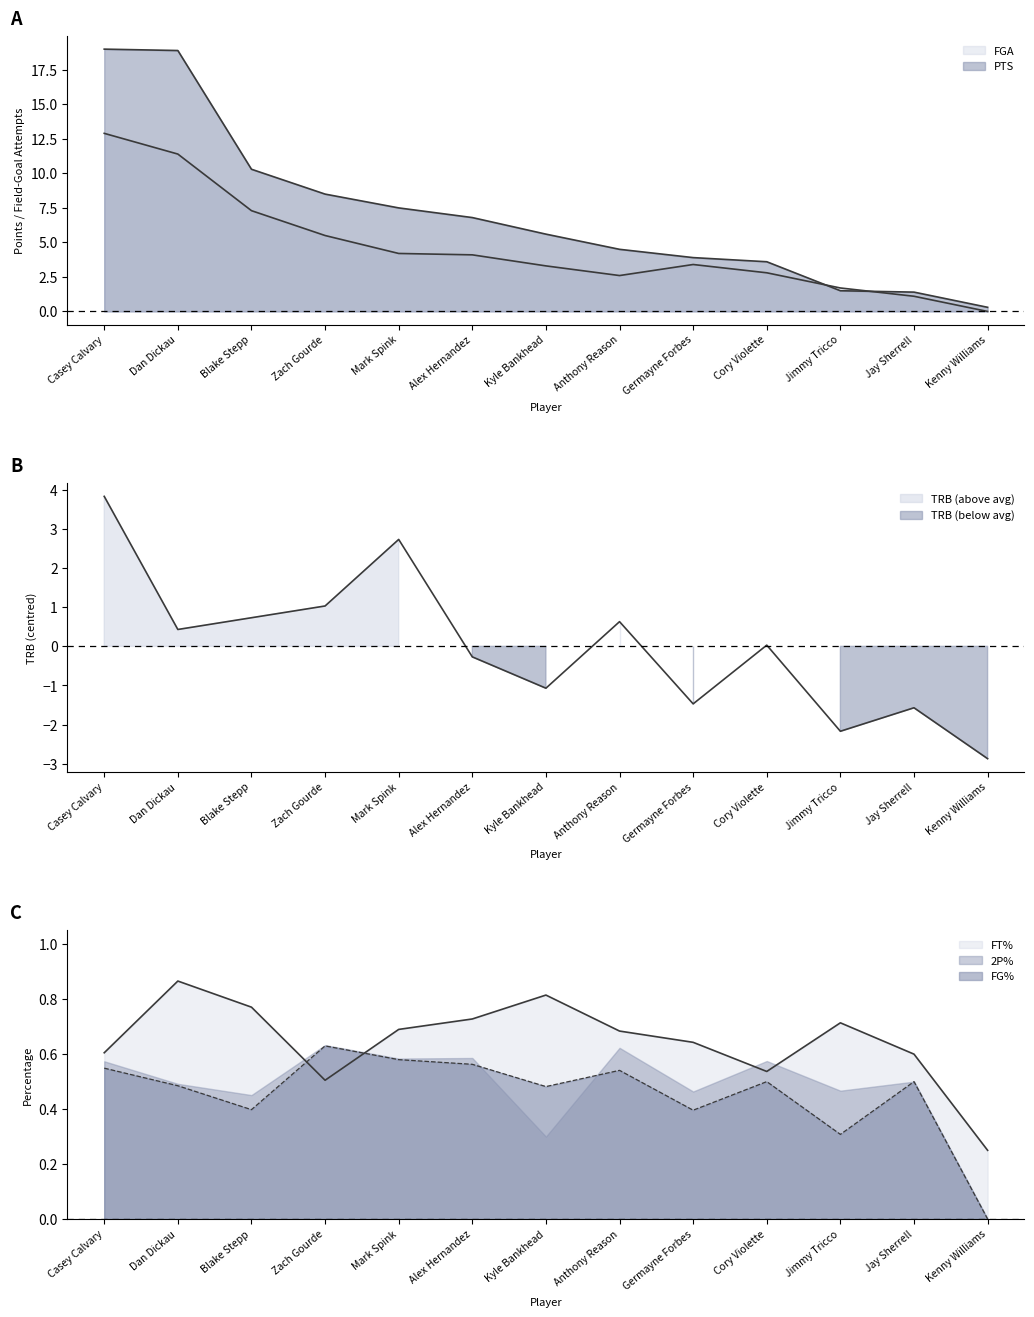

How many interior local valleys does the FT% series have?

2